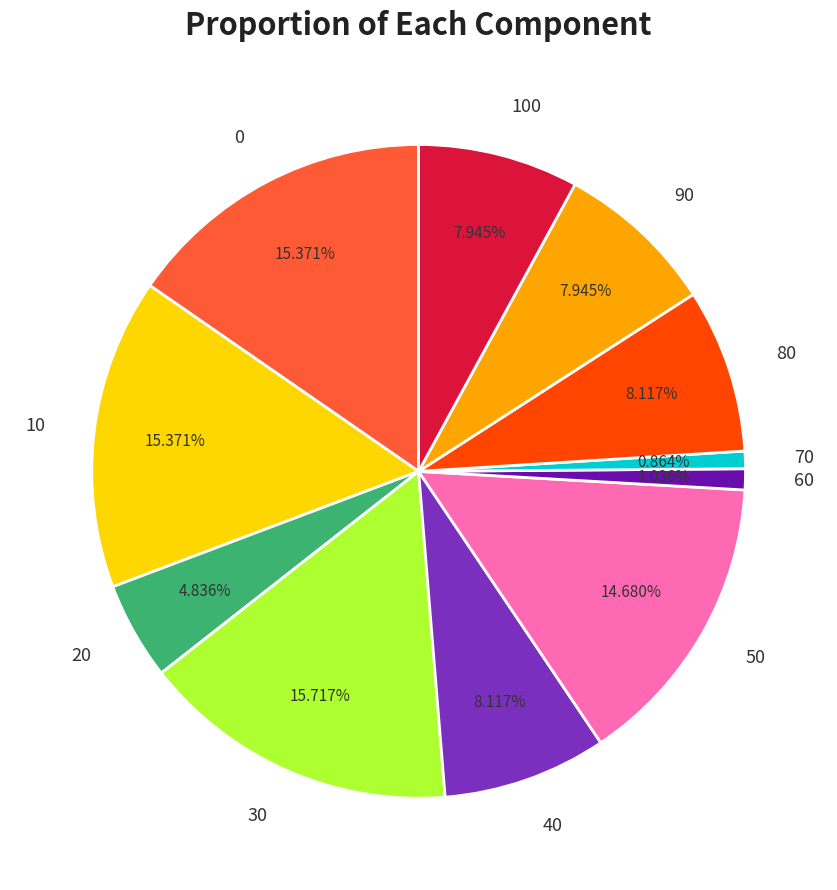

Does 90 account for over 50% of the chart?

No